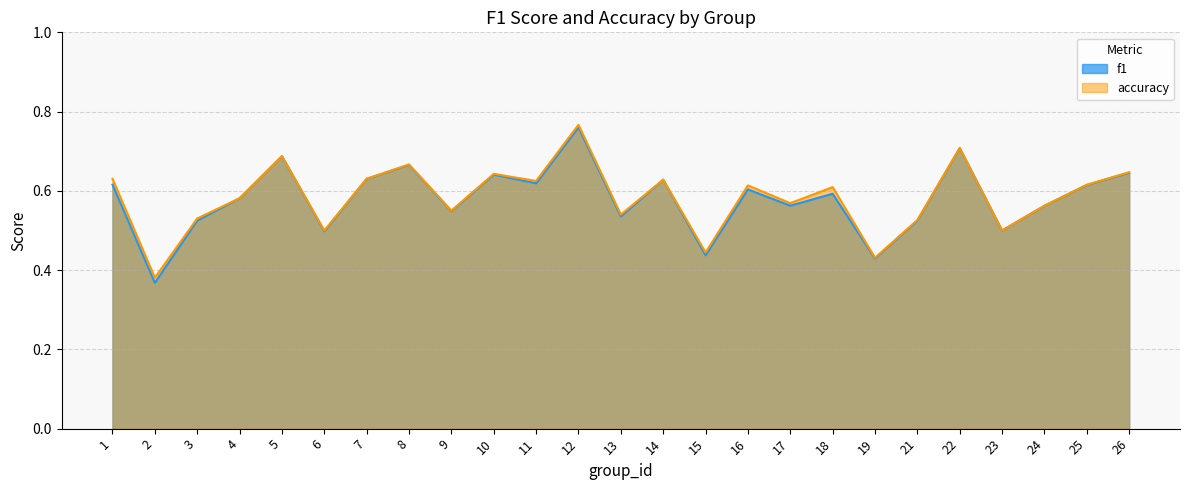

What is the difference between the second highest and second lowest values in the accuracy series?

0.3